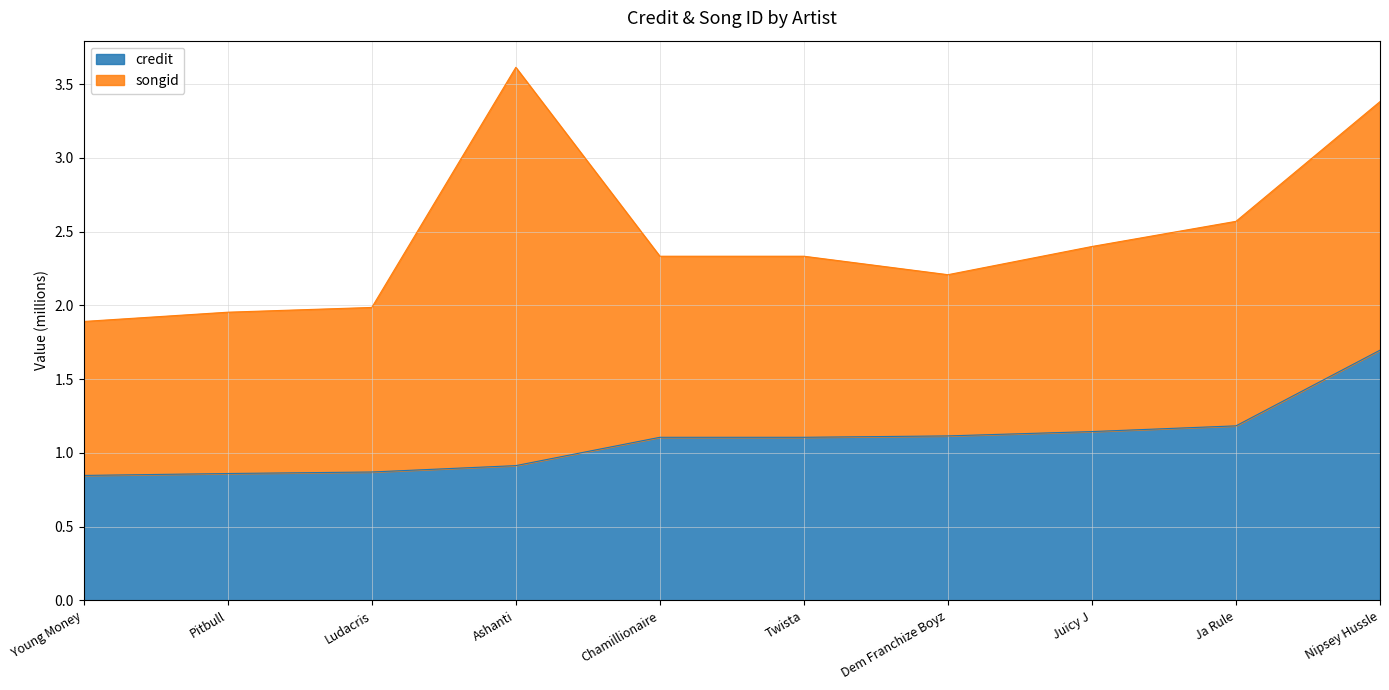

What is the ratio of the value at Twista to the value at Juicy J?

1.0